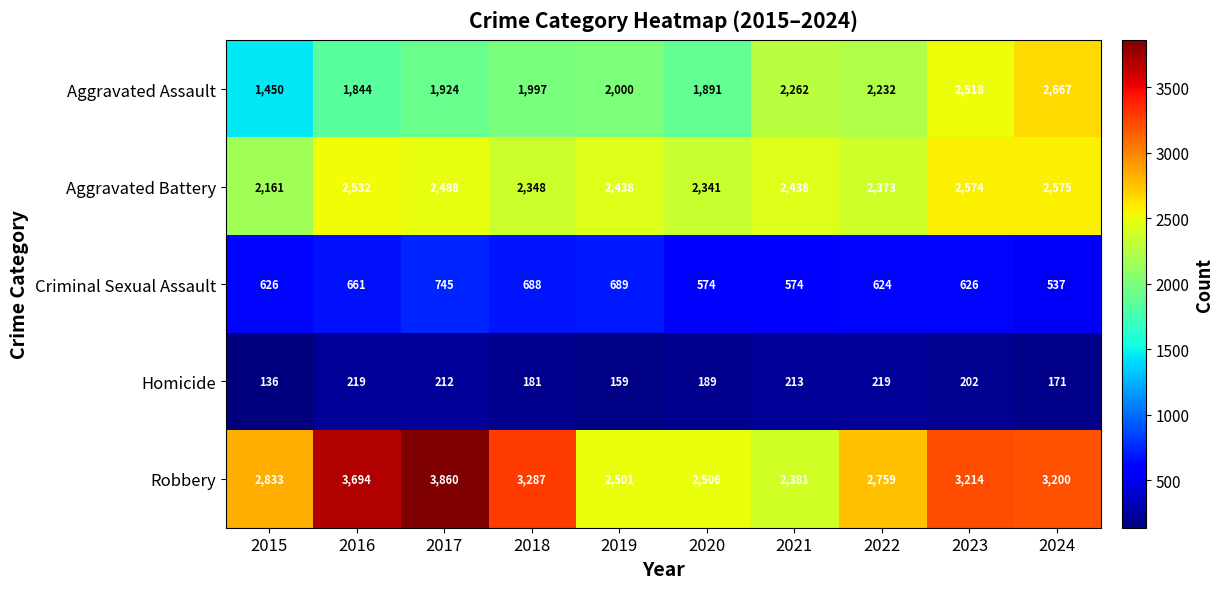

At how many categories does at least one series exceed 544?

10